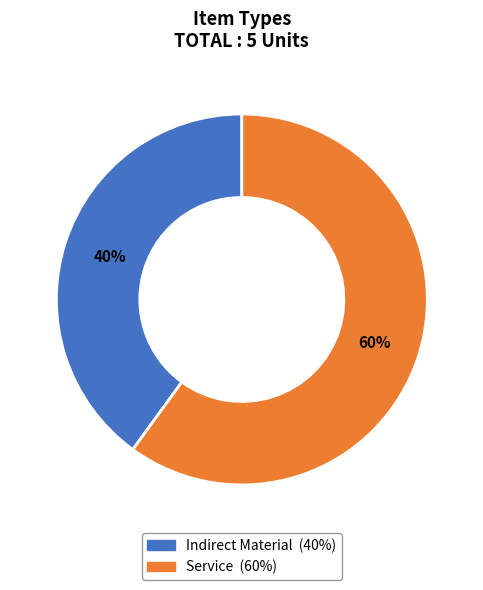

What is the majority slice?

Service